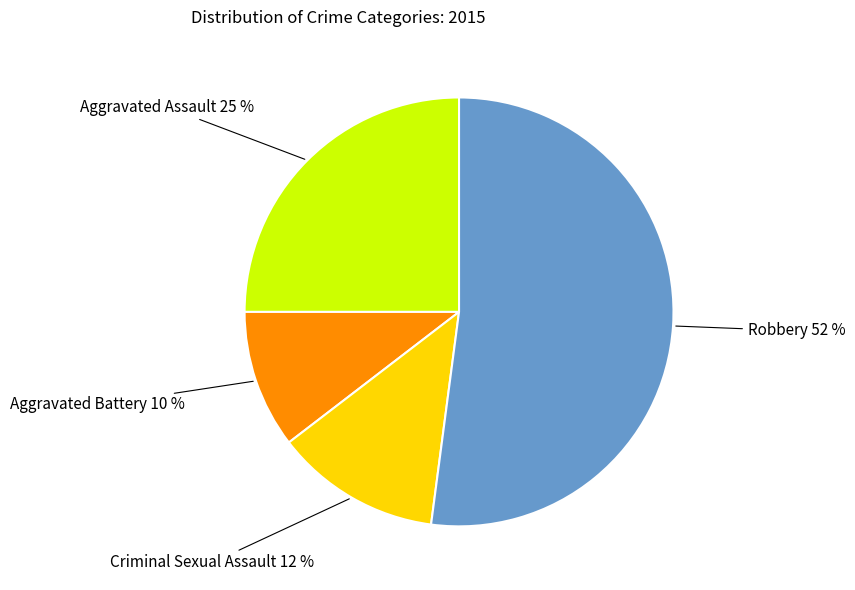

Is Robbery the majority of the pie?

Yes